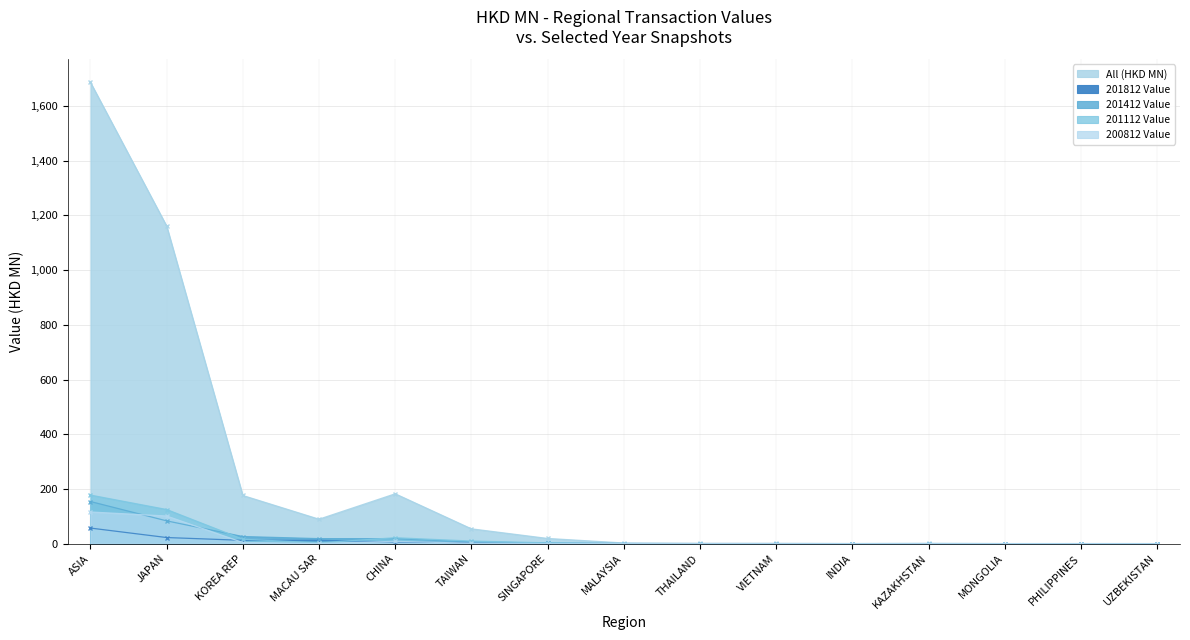

How many values in 201112 Value are above zero?

10